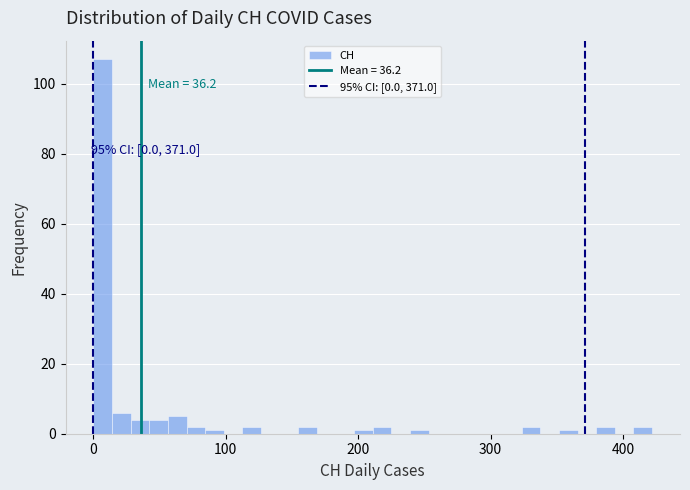

Around what value on the x-axis is the tallest bar? Give the approximate position of its centre, as read against the axis.

10